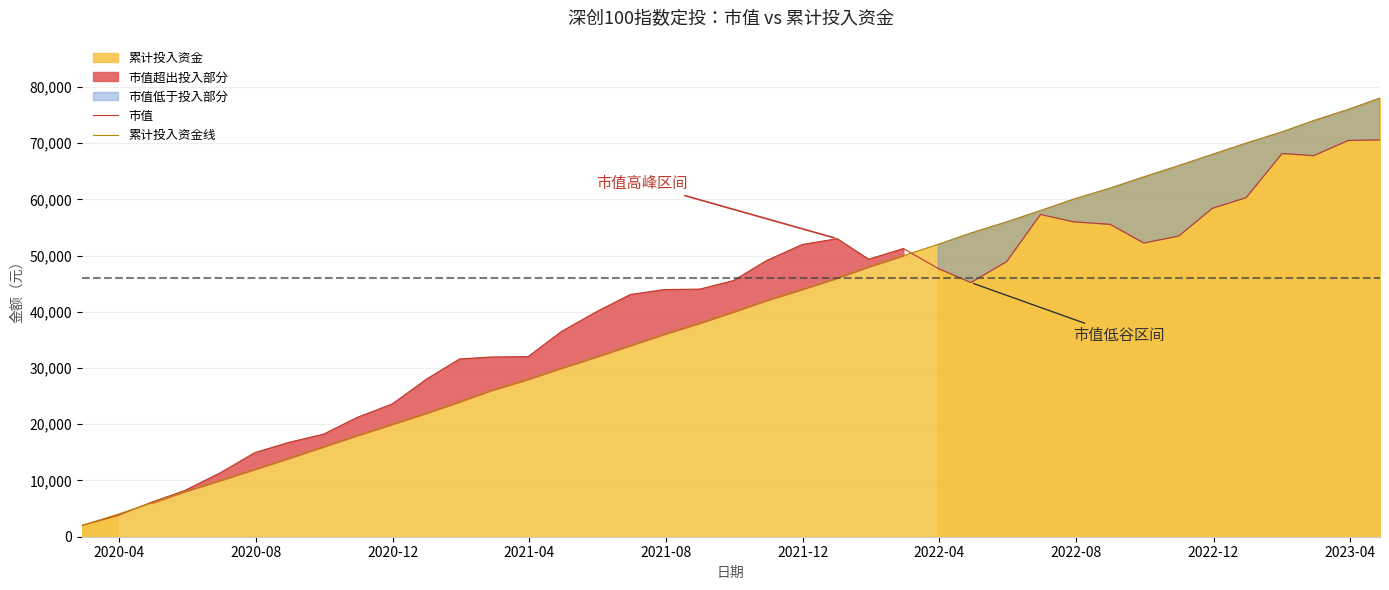

Which series has the largest total across all categories?

市值